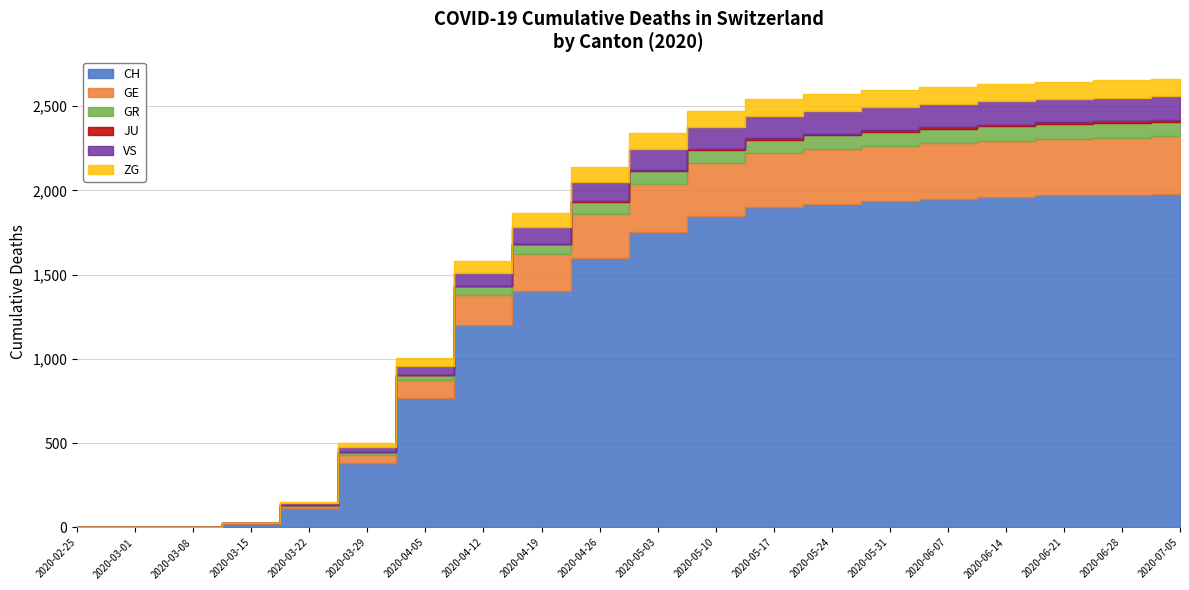

Is the value of ZG at 2020-06-21 greater than the value of GE at 2020-05-31?

No